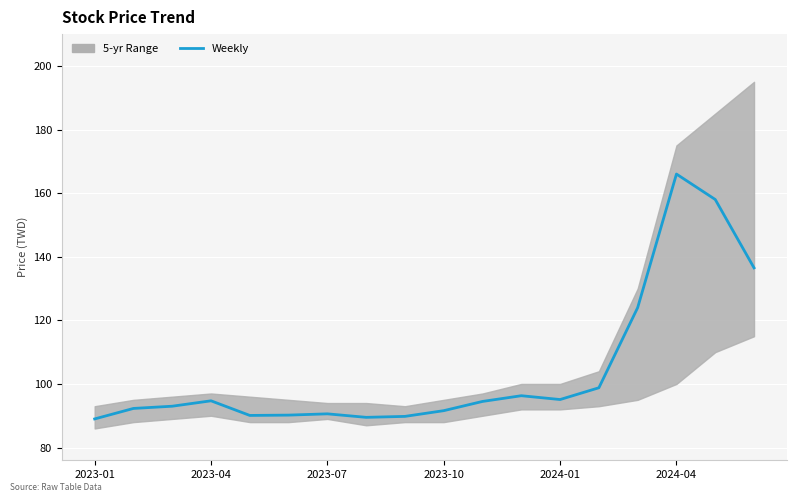

The chart shows a value of 43.2 at 14. True or false?

False